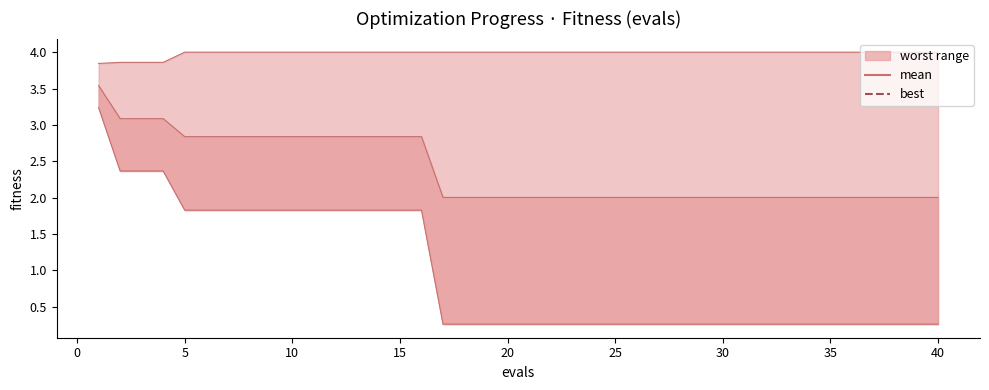

At which category does the chart reach its peak across all series?

5